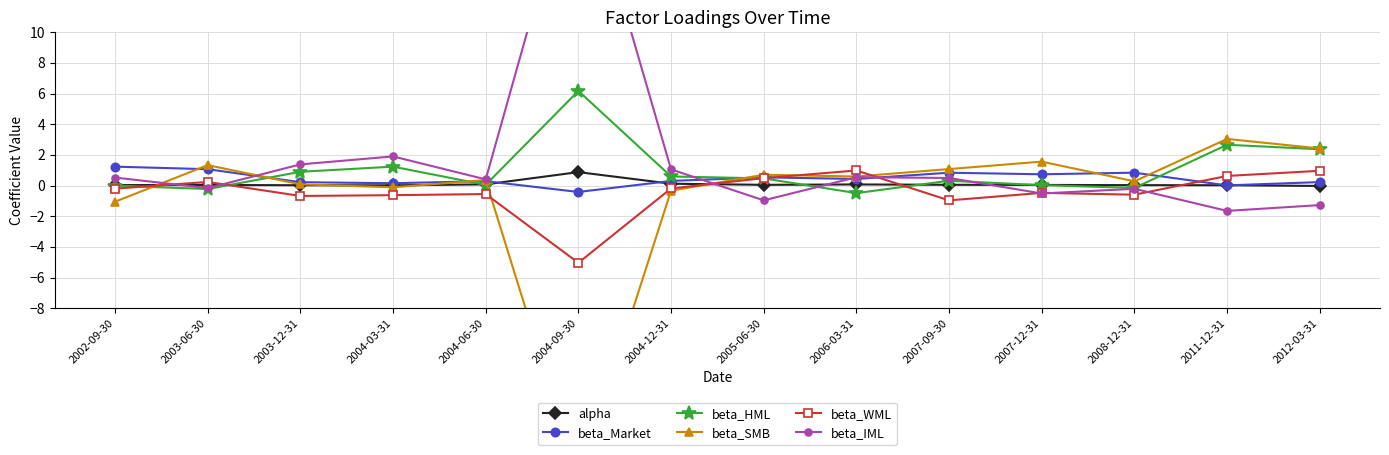

How many intersections are there between beta_WML and beta_Market?

3